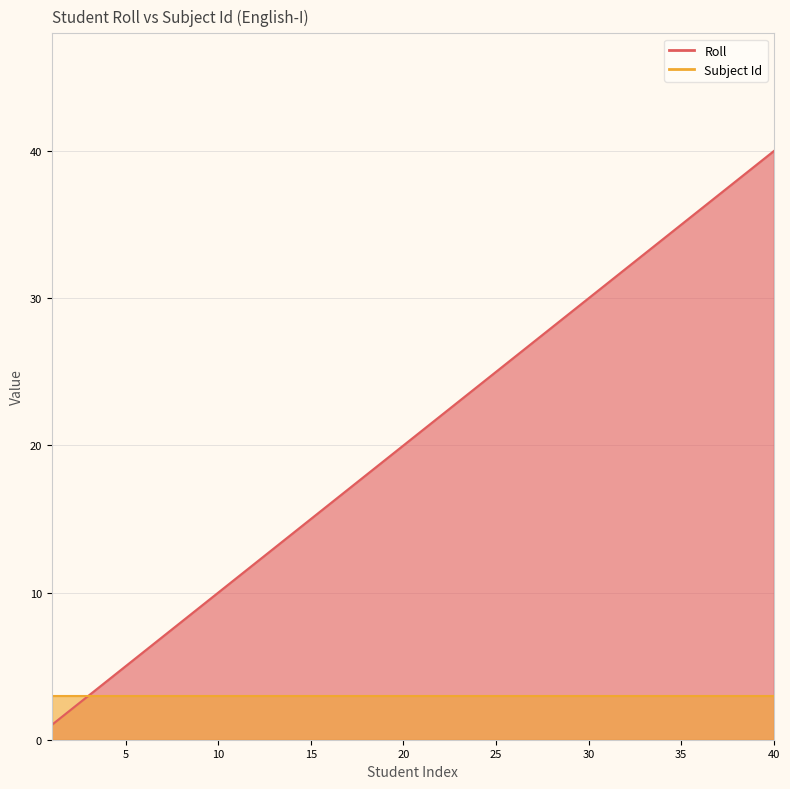

At which label is the value closest to 20?

20